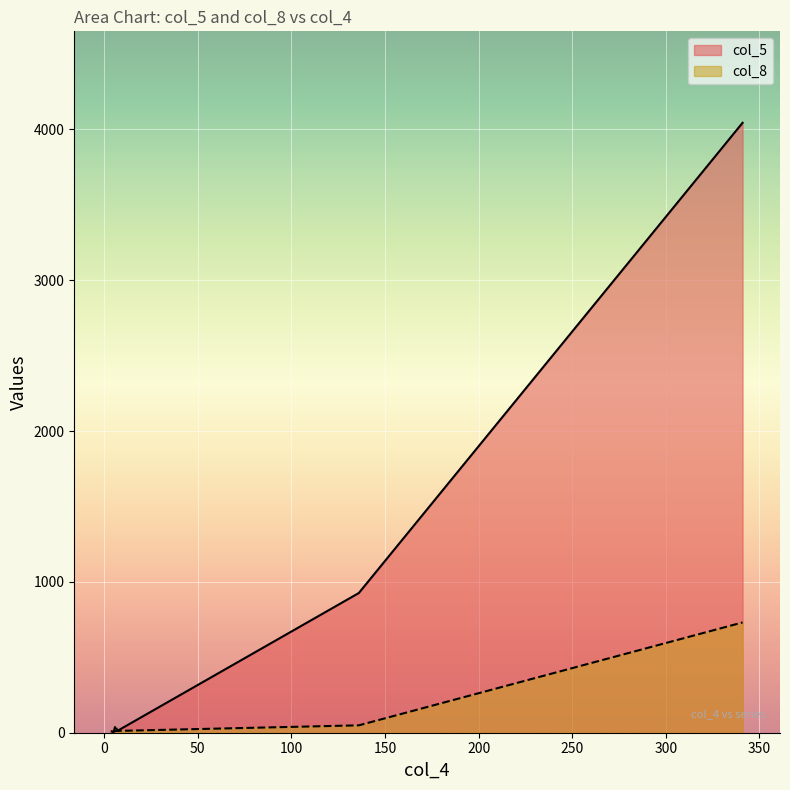

Rank the series by their average value, from lowest to highest.

col_8, col_5